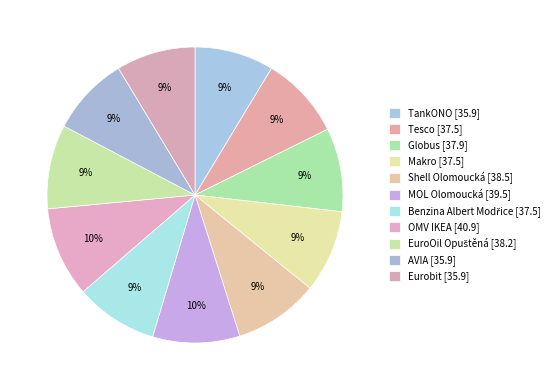

What percentage is the Benzina Albert Modřice slice, to the nearest percent?

9%